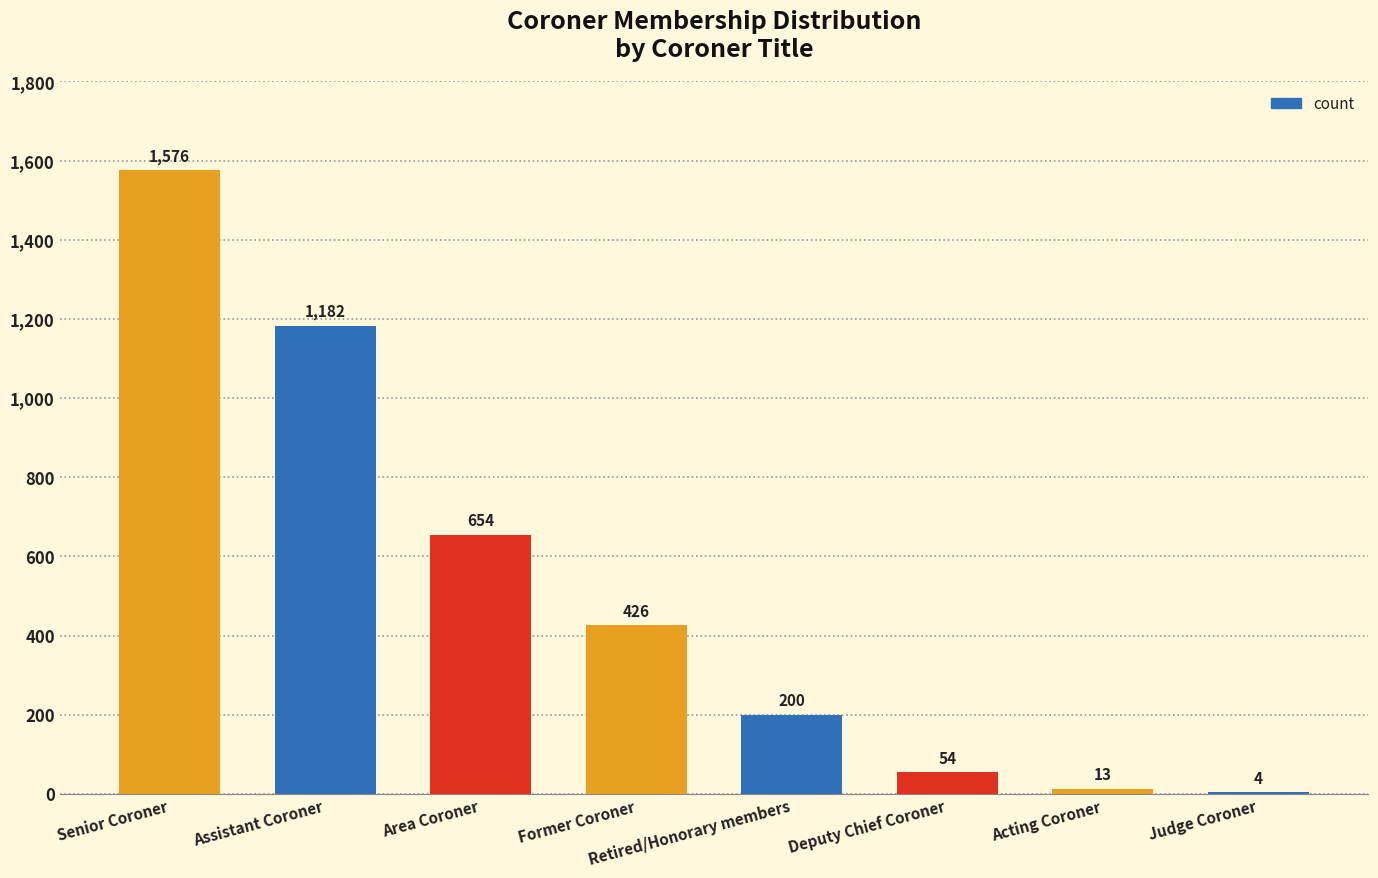

What is the change in value from Assistant Coroner to Retired/Honorary members?

-982